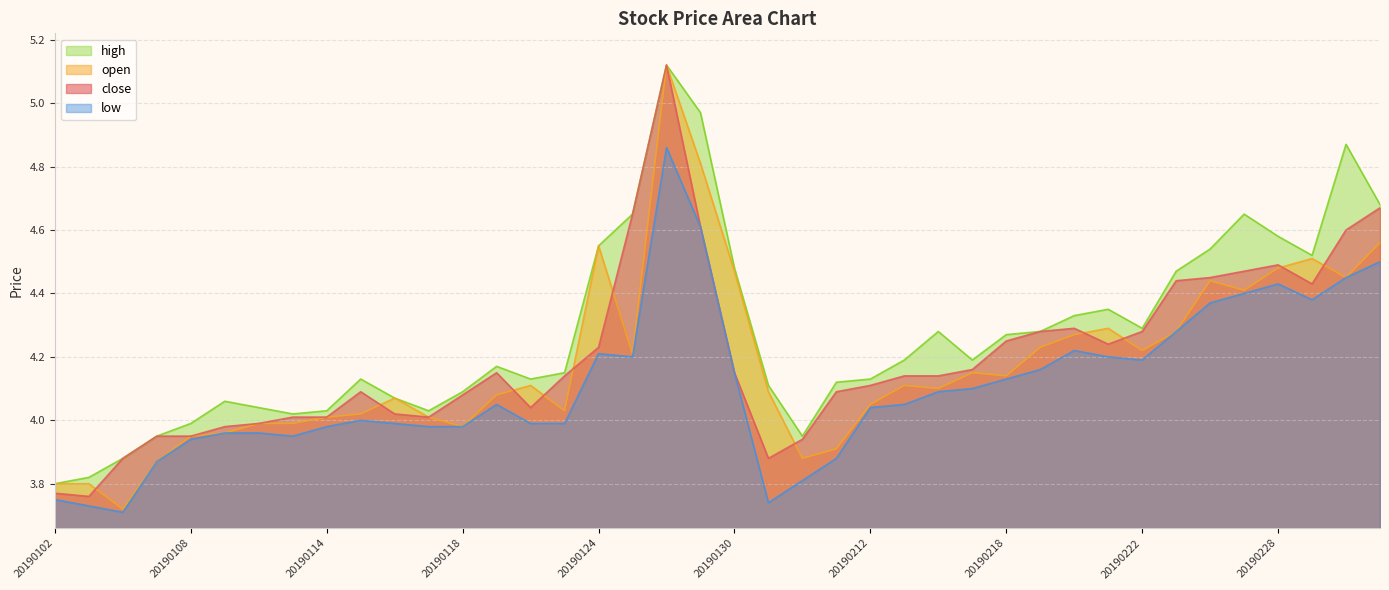

What is the average value of the low series?

4.1